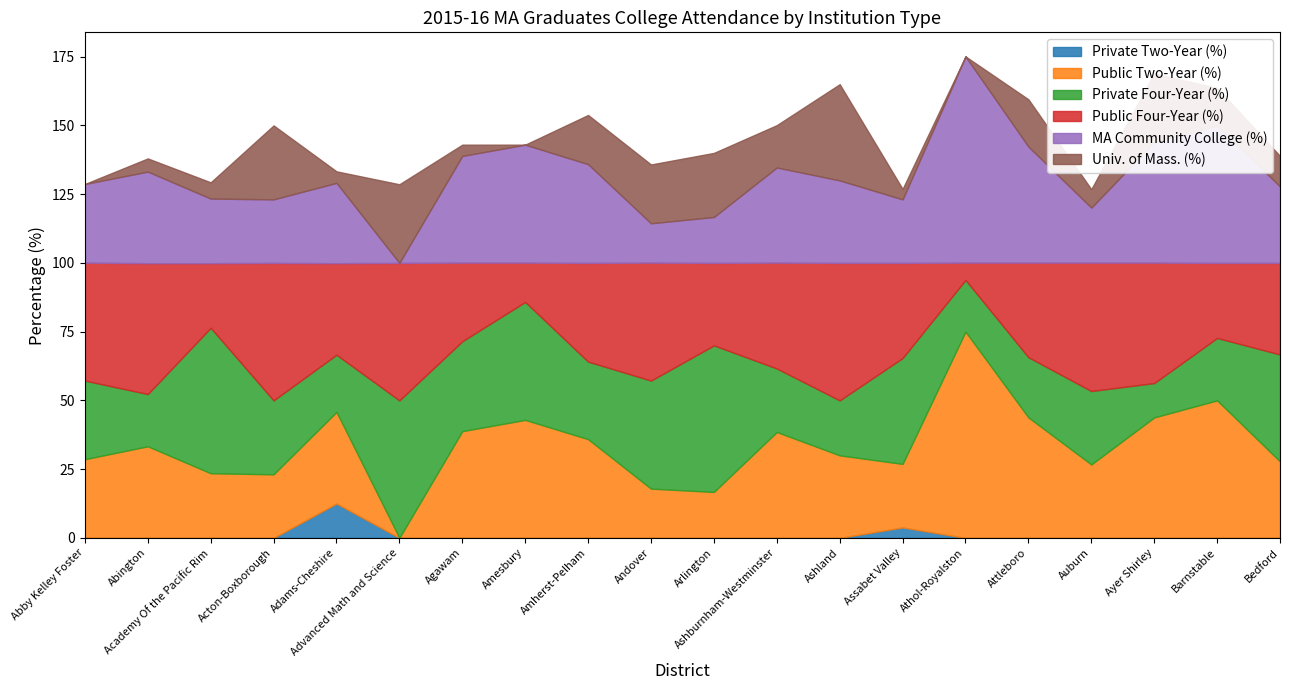

Between Amesbury and Attleboro, which series saw the biggest shift?

Private Four-Year (%)